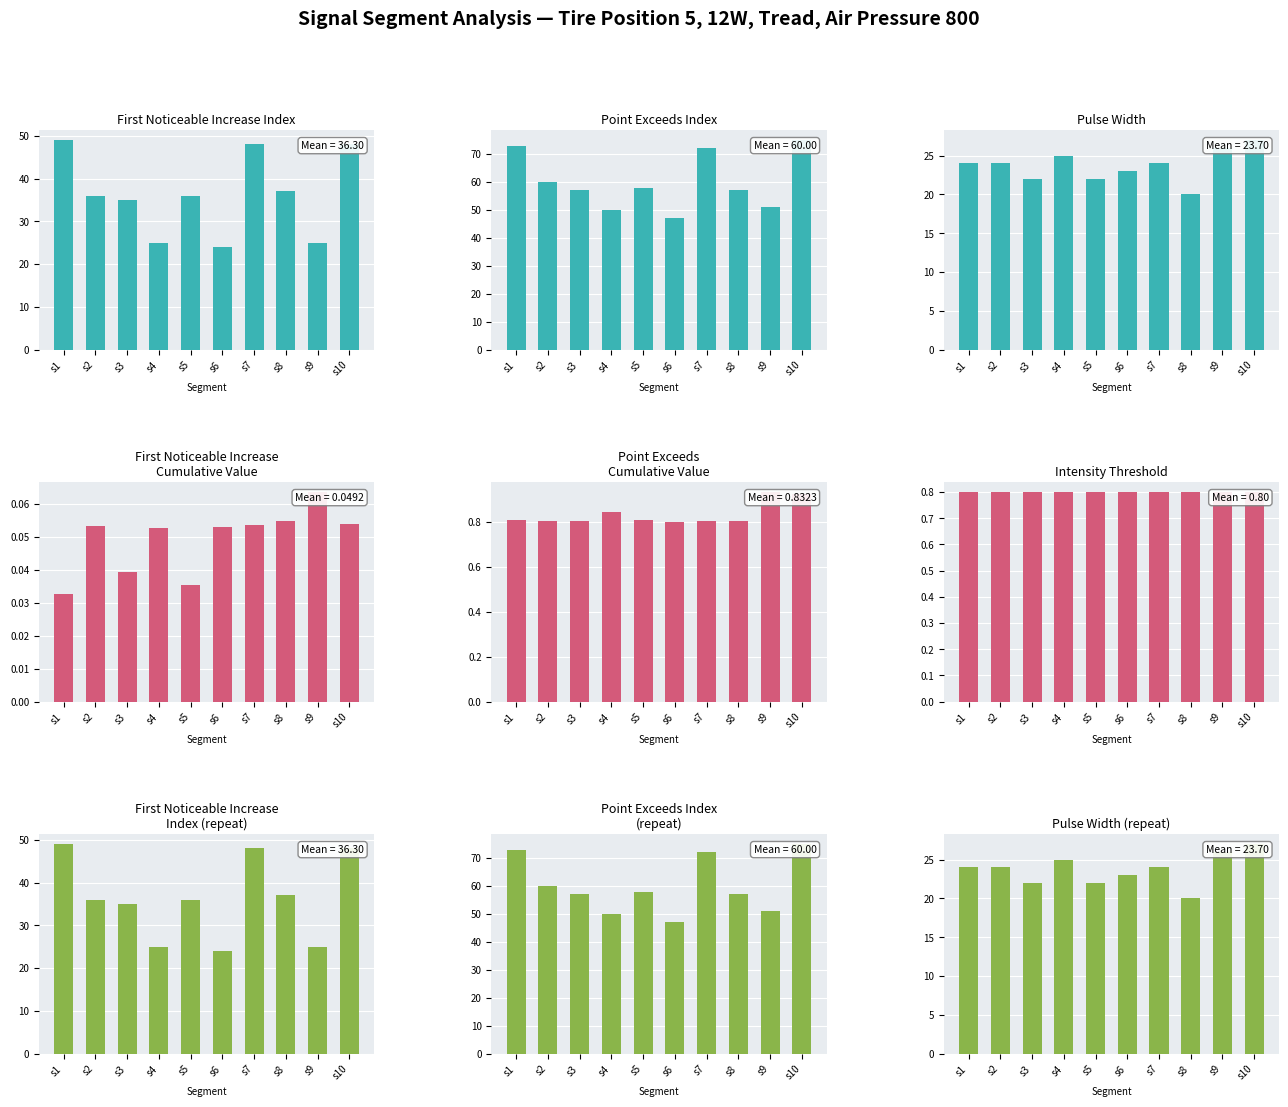

How many first_noticeable_increase_cumulative_value values are between 0 and 1?

10